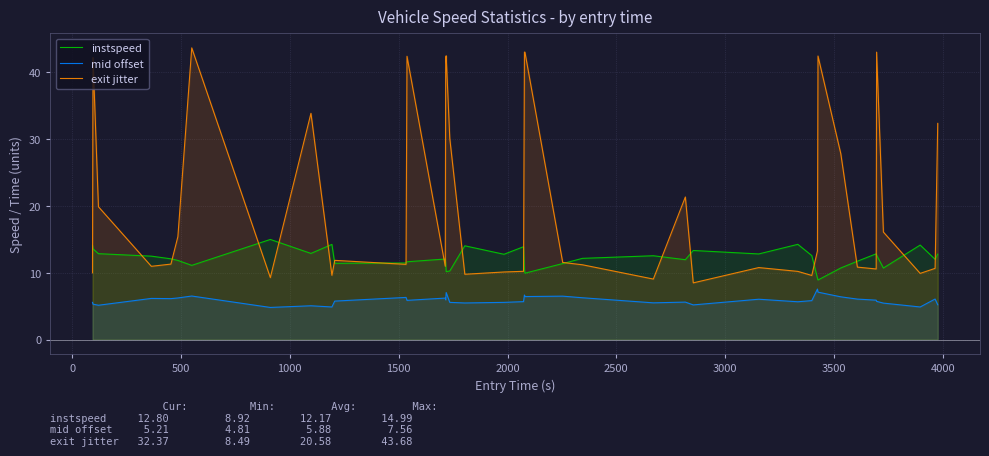

Is the value of mid offset at 13 greater than the value of instspeed at 26?

No